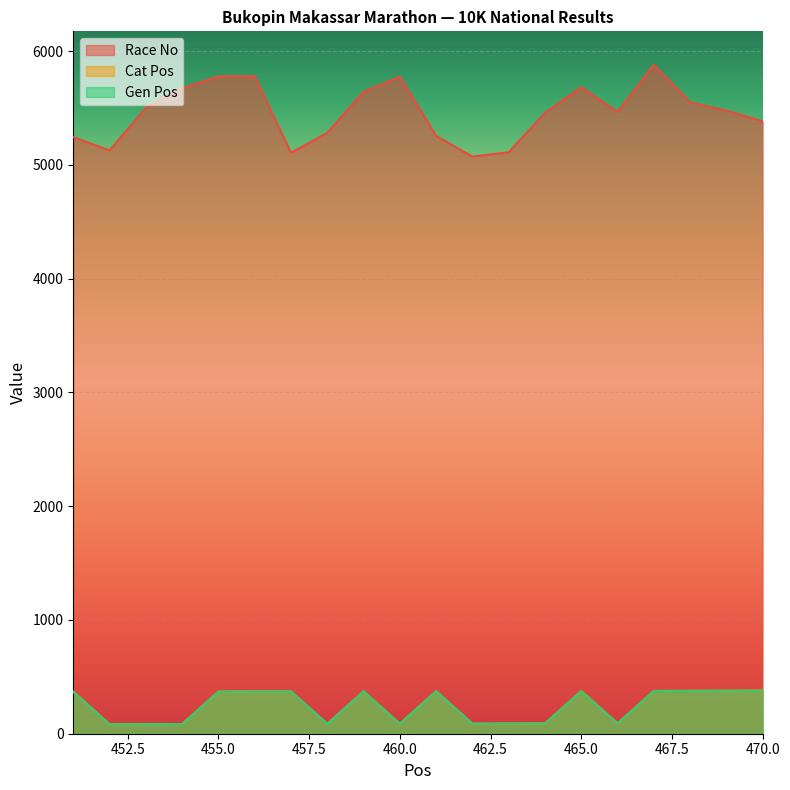

Which has a higher value, 461 or 456?

456